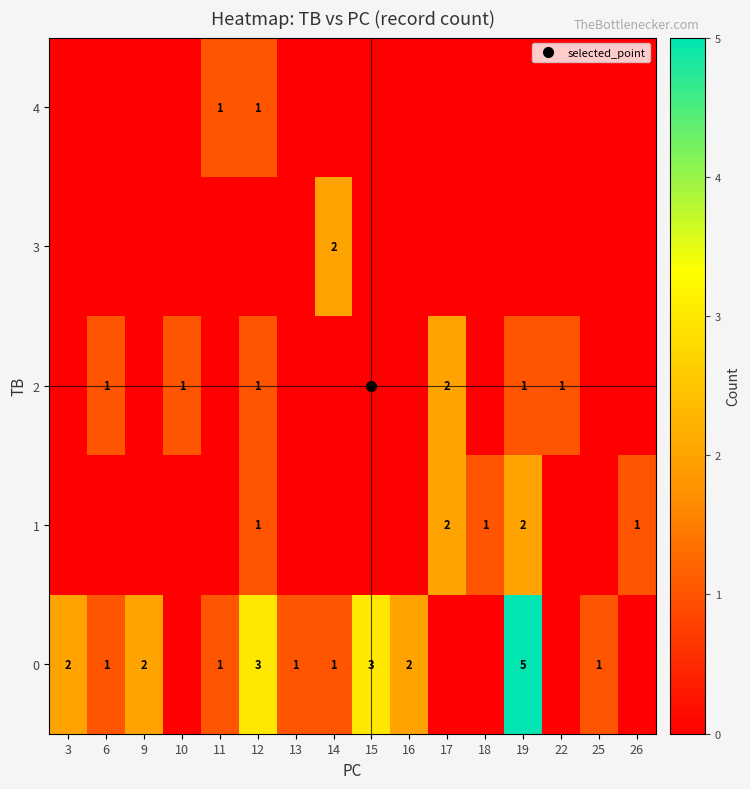

Count the number of categories in the chart.

16